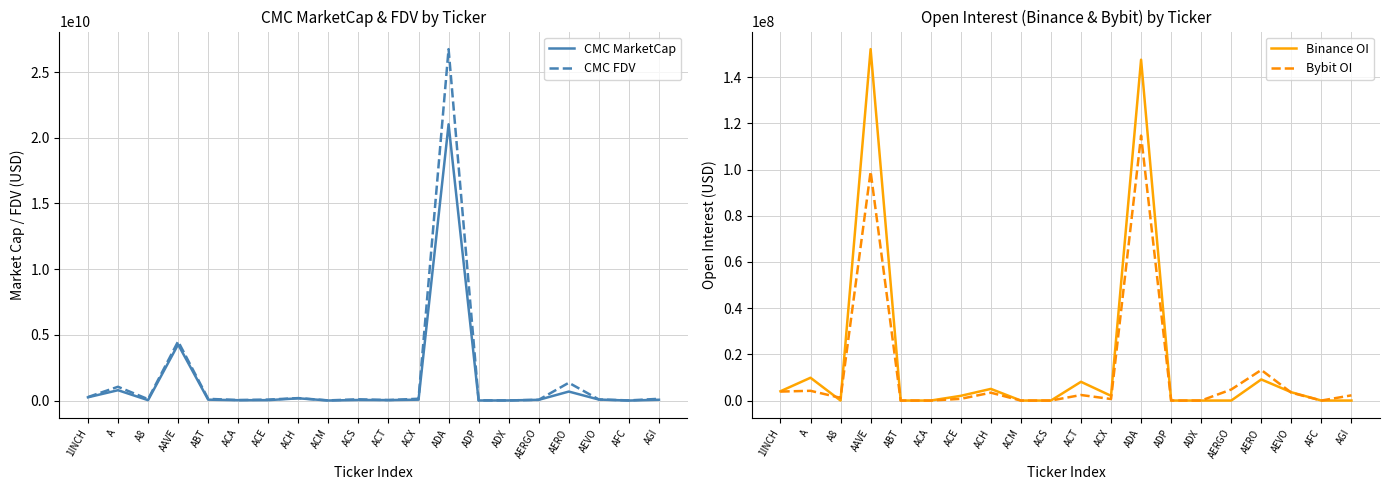

True or false: CMC MarketCap and CMC FDV intersect in this chart.

False